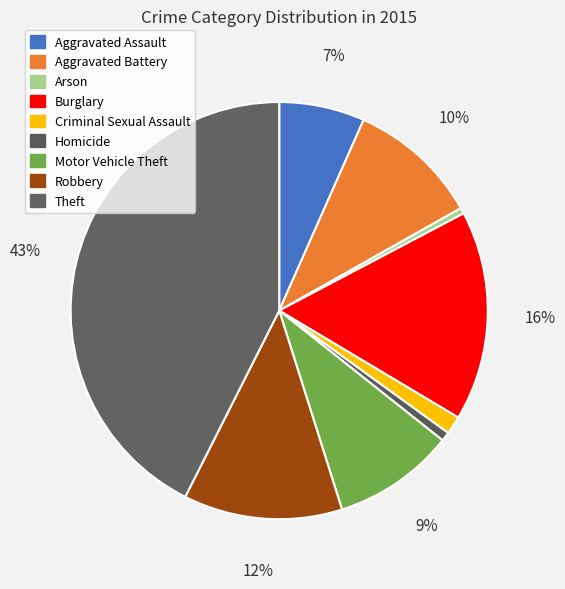

Does Aggravated Assault account for over 50% of the chart?

No